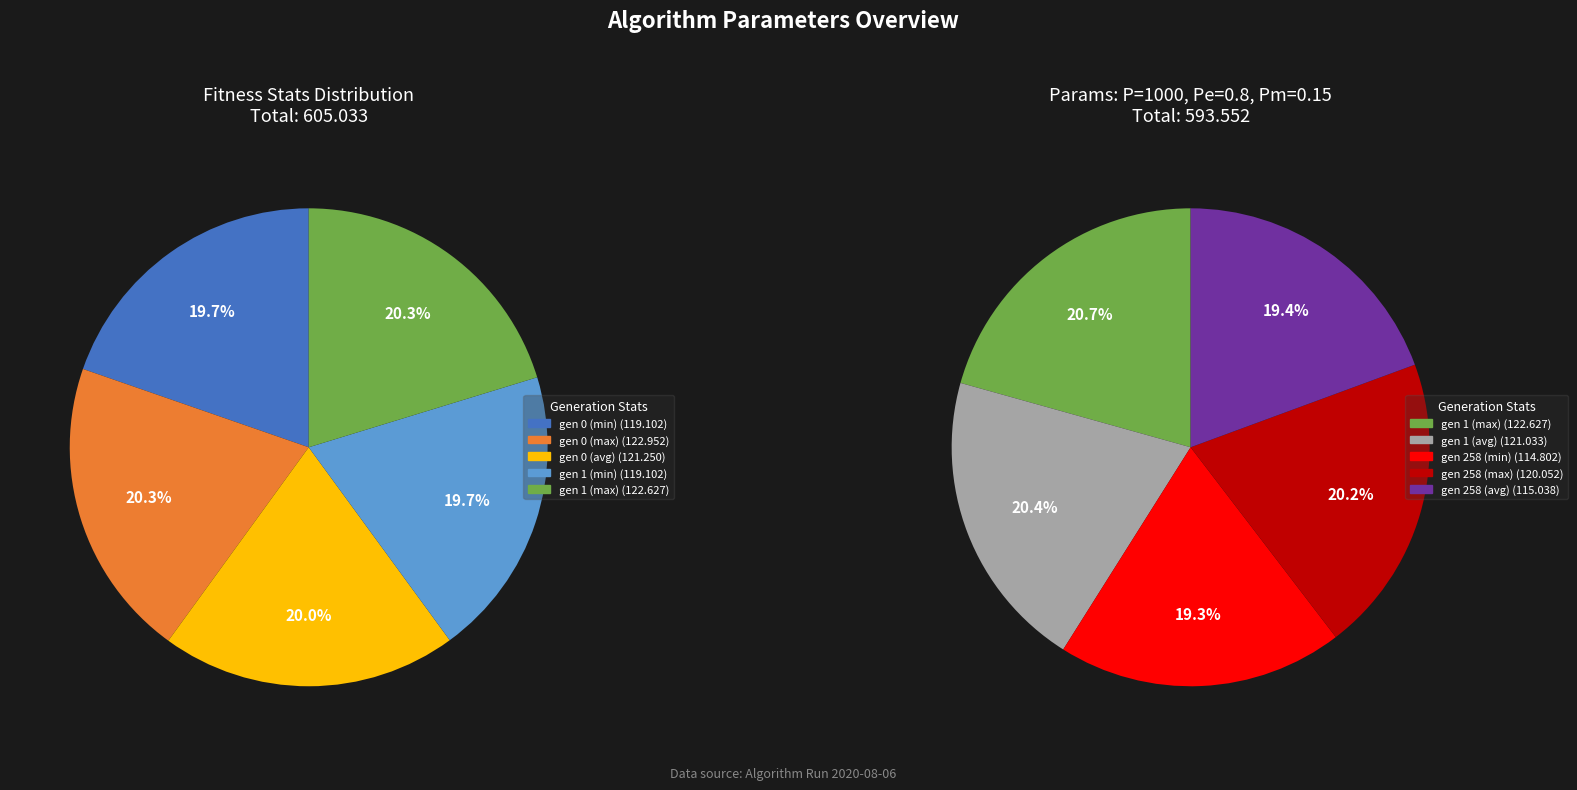

What is the ratio of the value at gen 1 (max) to the value at gen 0 (max)?

1.0